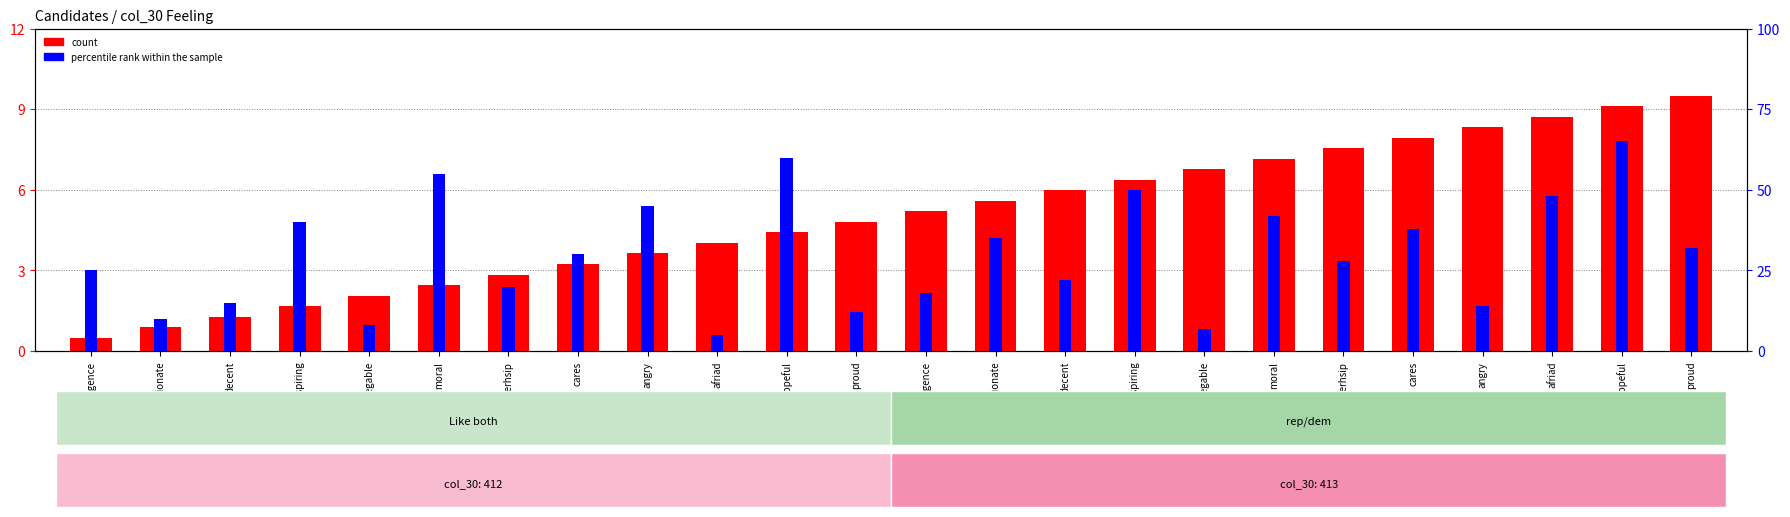

The count series shows 3.6 at angry. True or false?

True